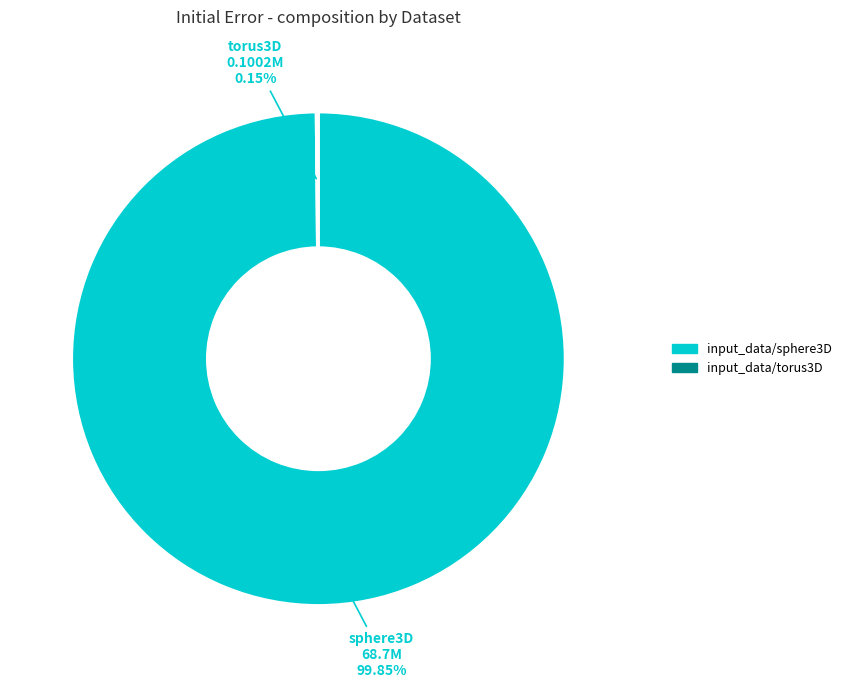

Does input_data/sphere3D represent more than half of the total?

Yes